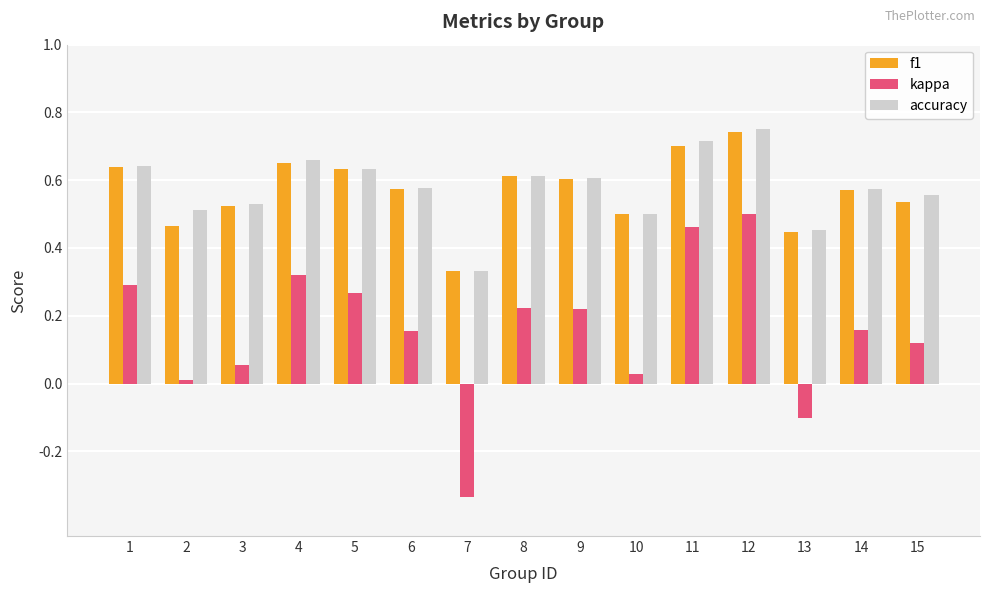

Which label corresponds to the largest value in the chart?

12